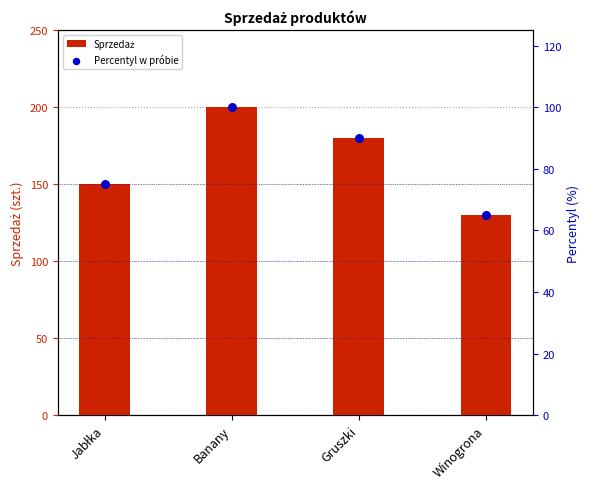

At how many categories does at least one series exceed 71?

4